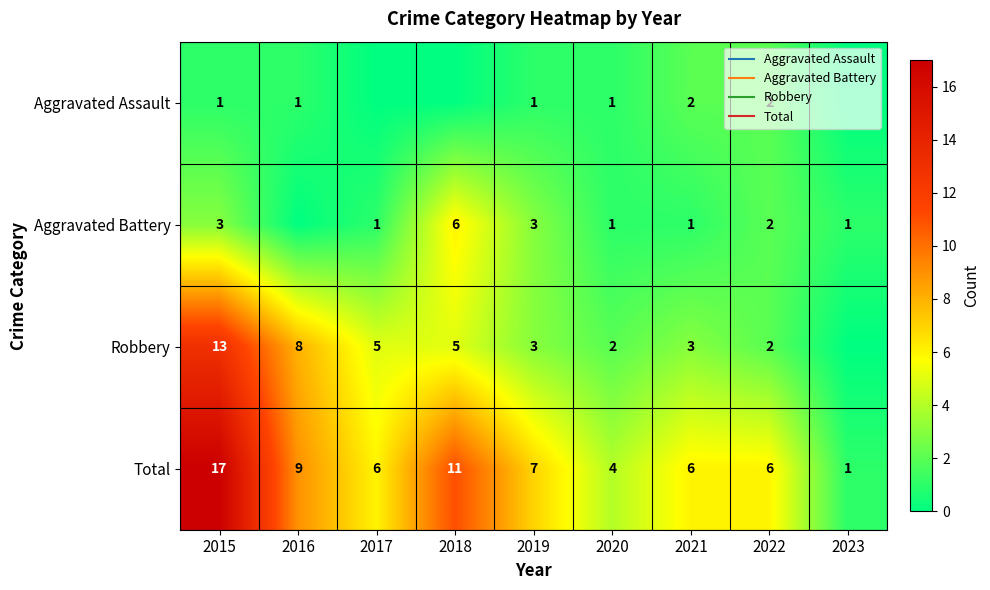

What is the highest value of the Aggravated Battery series?

6